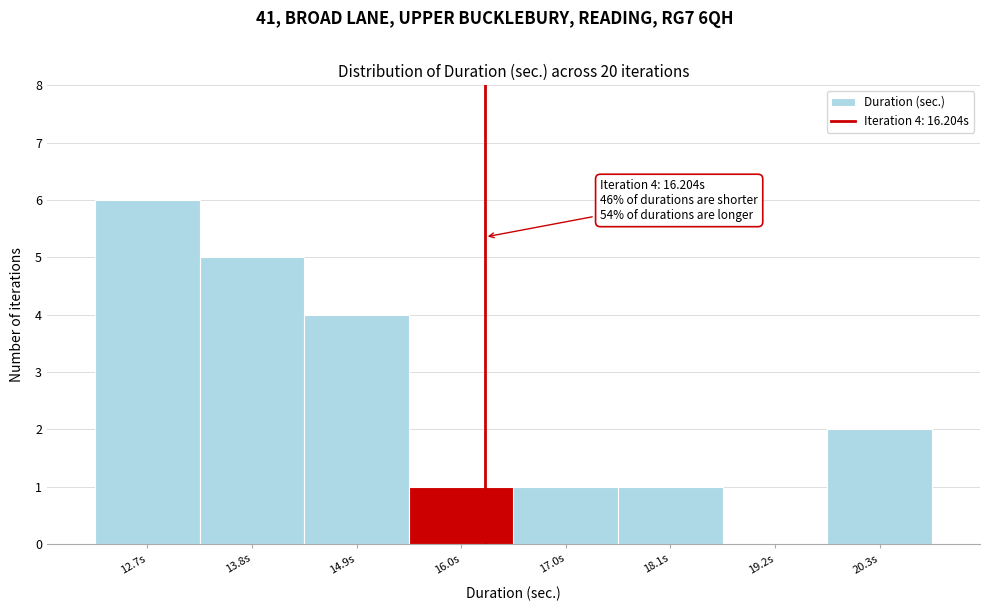

Over which range of the x-axis is the bar tallest?

12.2 to 13.2